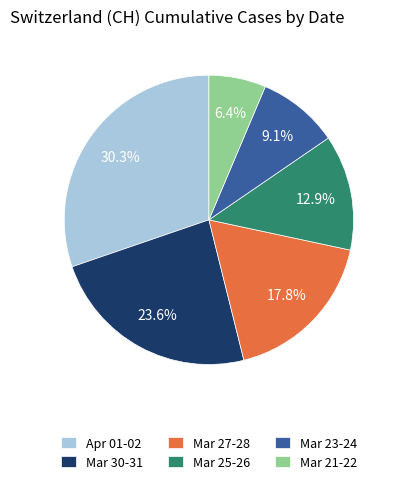

Rank the categories by value from lowest to highest.

Mar 21-22, Mar 23-24, Mar 25-26, Mar 27-28, Mar 30-31, Apr 01-02